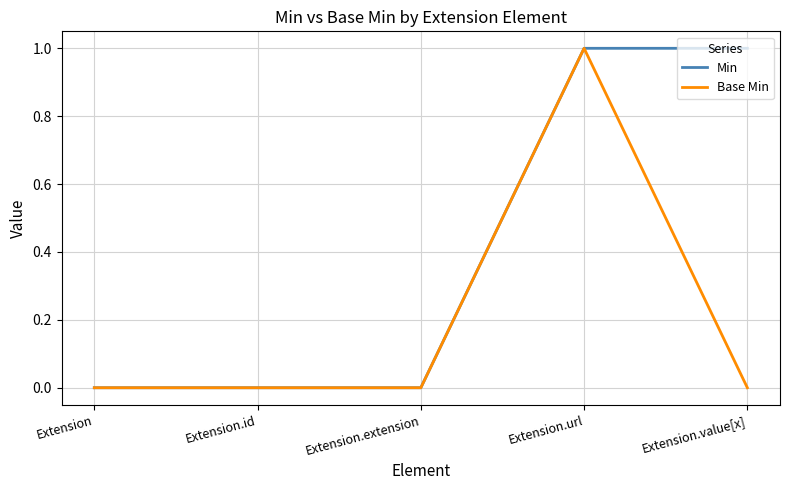

Between Extension.id and Extension.value[x], which series saw the biggest shift?

Min